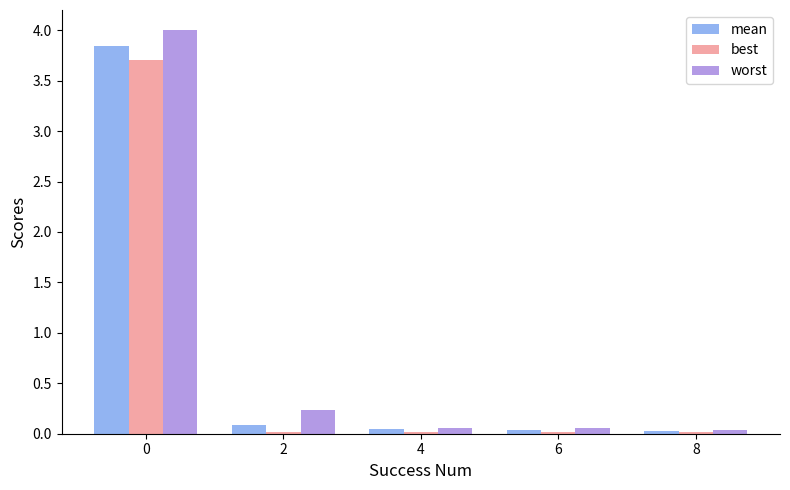

The value of best at 4 is 0.0. True or false?

True